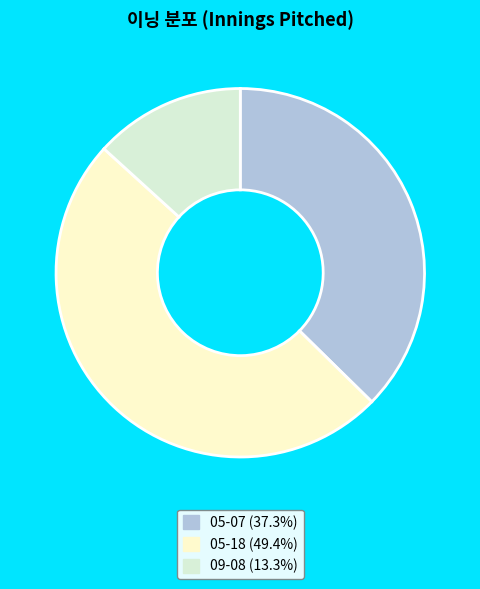

Which slice is the largest?

05-18